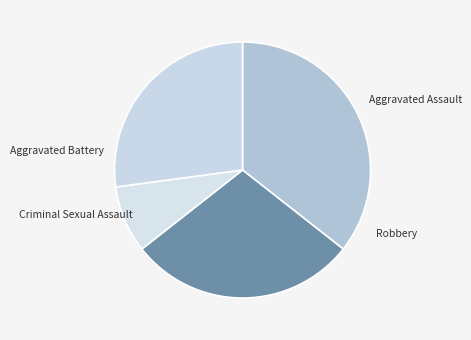

Does Aggravated Battery account for over 50% of the chart?

No